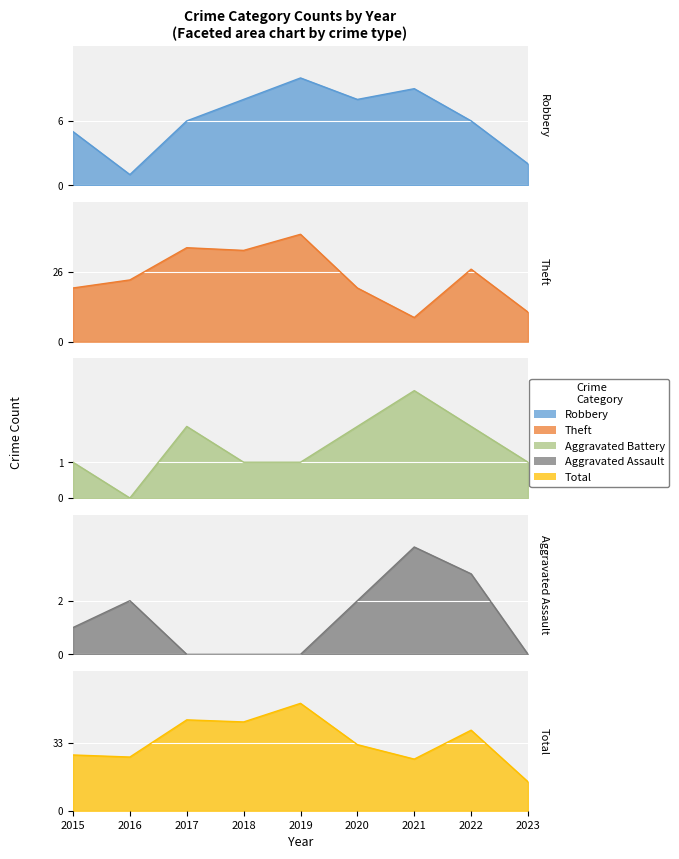

Rank the categories by Robbery value from highest to lowest.

2019, 2021, 2018, 2020, 2017, 2022, 2015, 2023, 2016